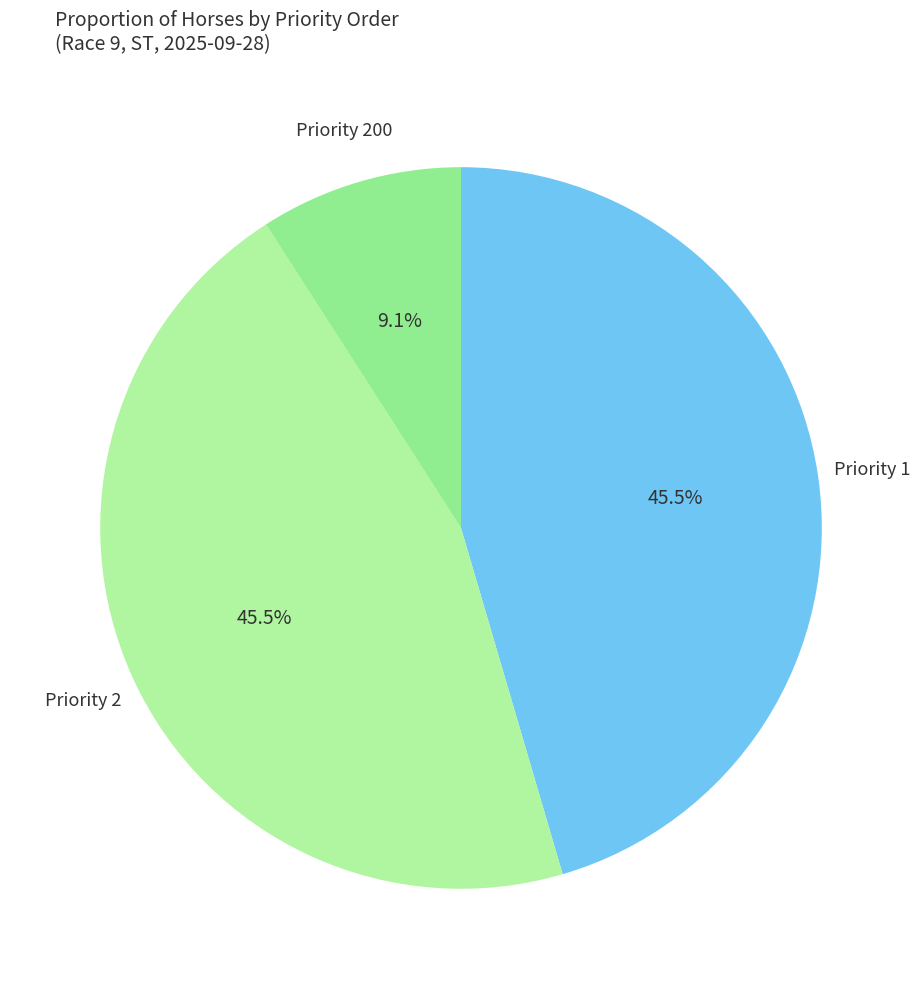

How many segments does this pie chart have?

3